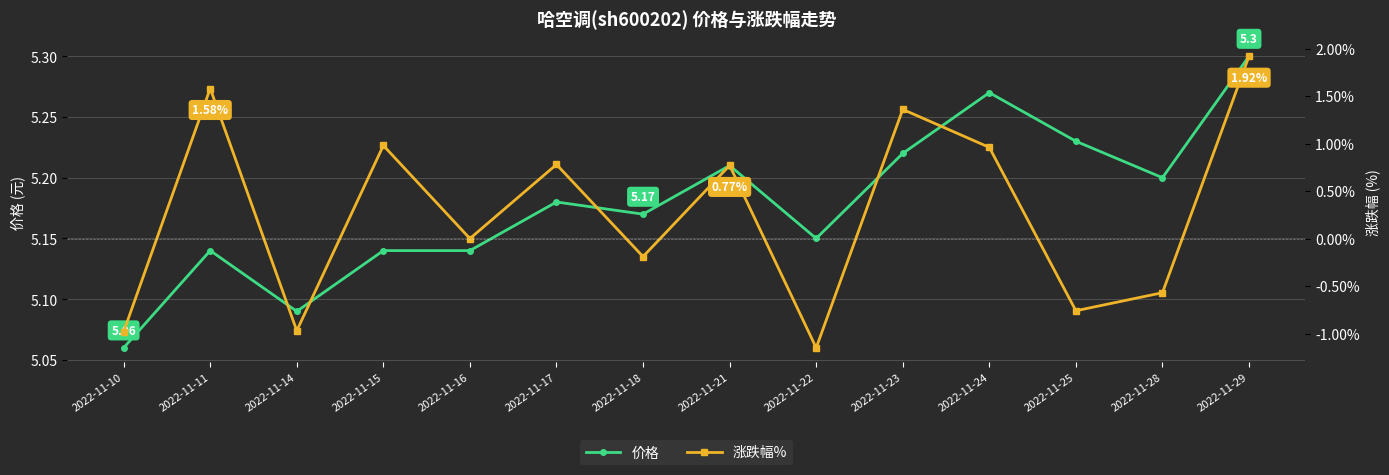

At which category does 价格 reach its first local valley?

2022-11-14